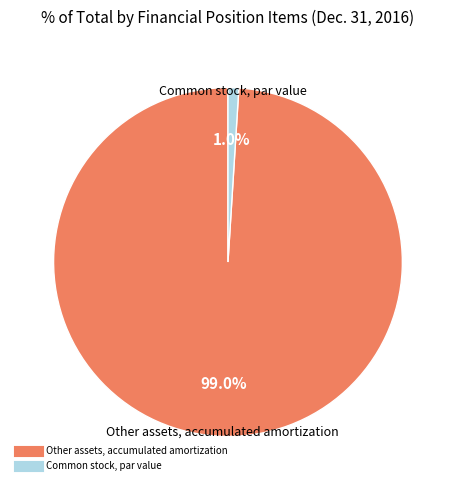

What is the total percentage of Other assets, accumulated amortization and Common stock, par value?

100.0%